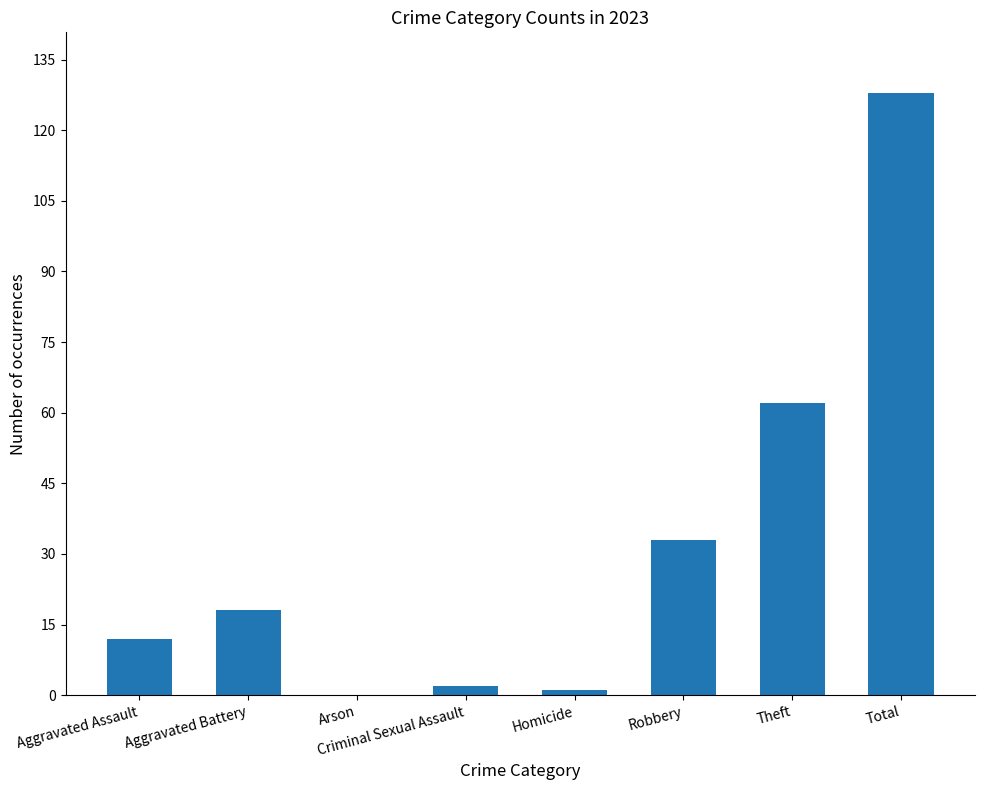

The chart shows a value of 62 at Theft. True or false?

True